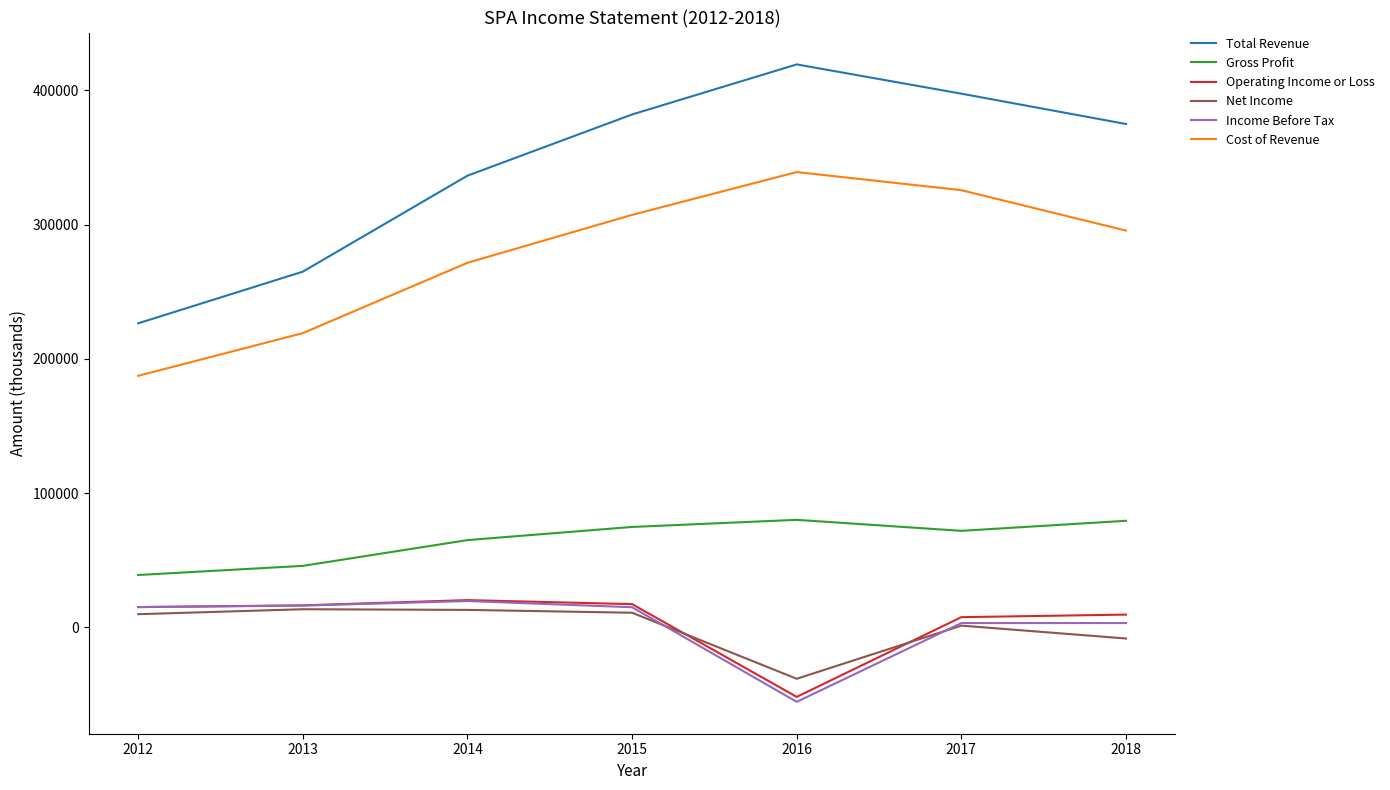

At which label does Net Income reach its minimum?

2016